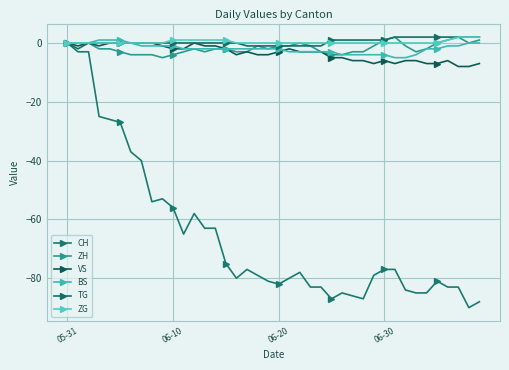

What is the label of the 19th point from the right?

21